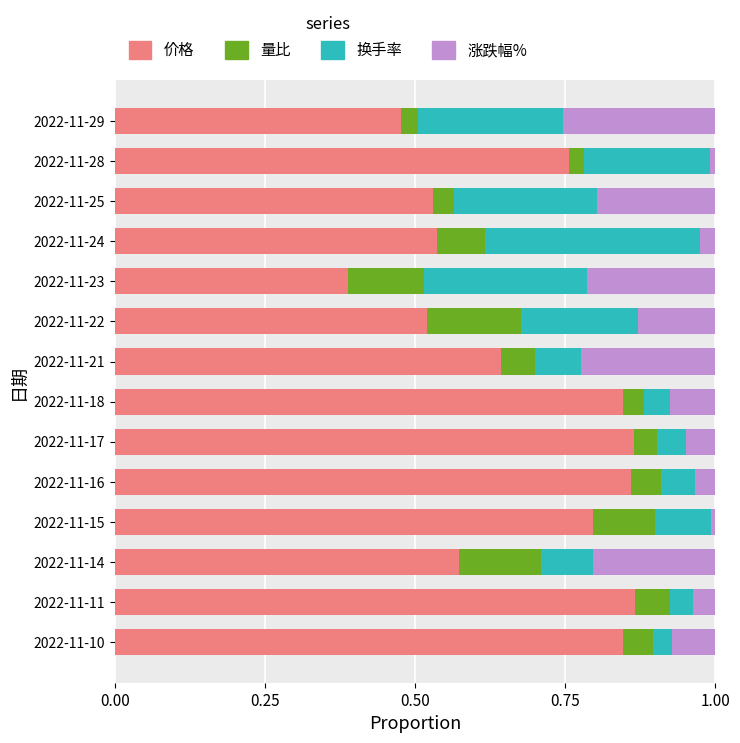

What is the total value across all series at 2022-11-18?

1.0